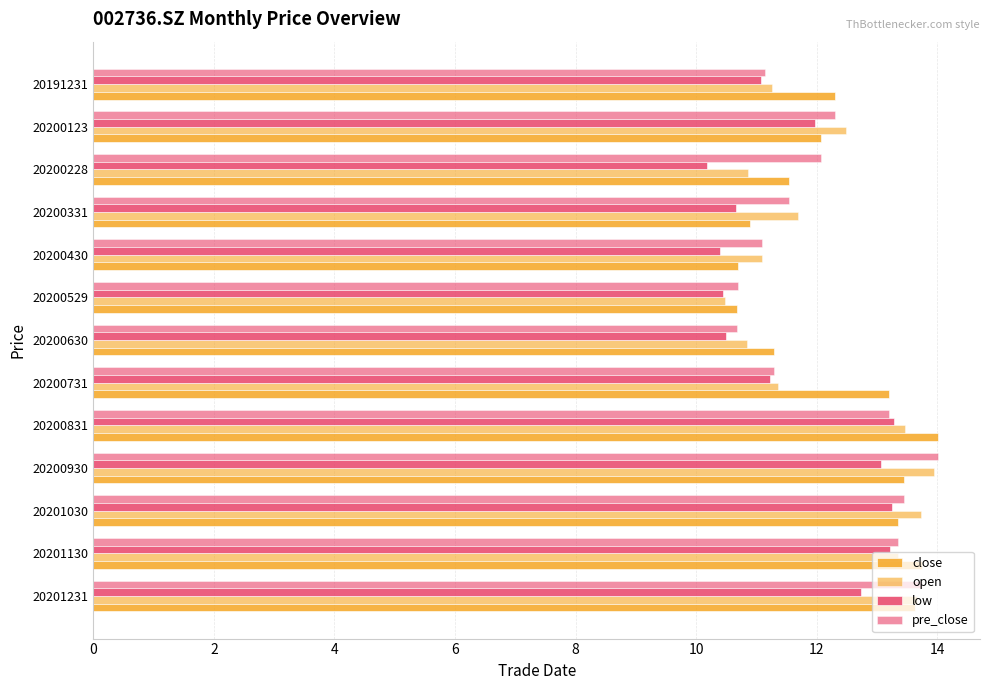

How many distinct data groups are displayed?

4